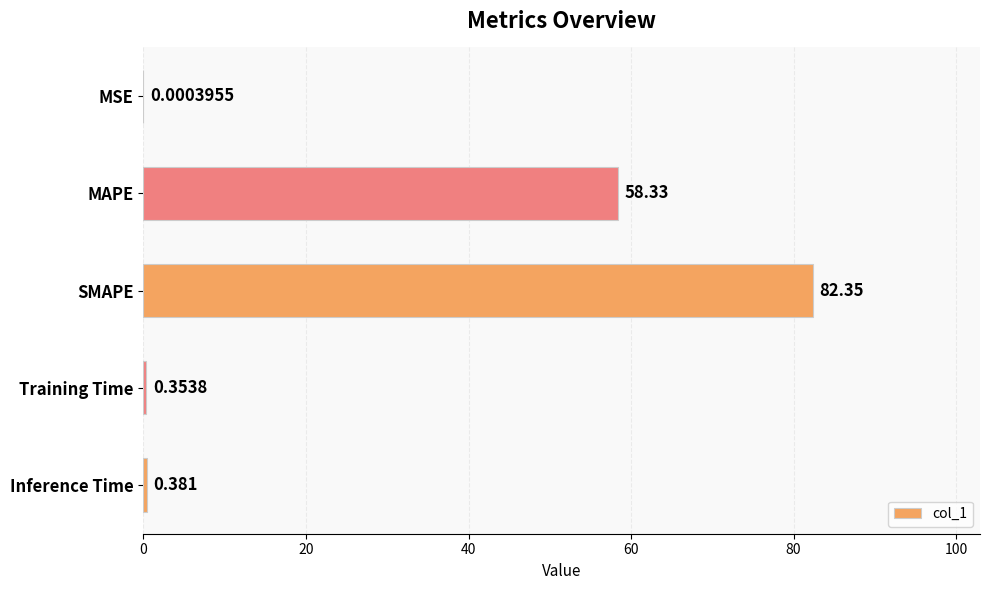

Which category has the highest value across all series?

SMAPE